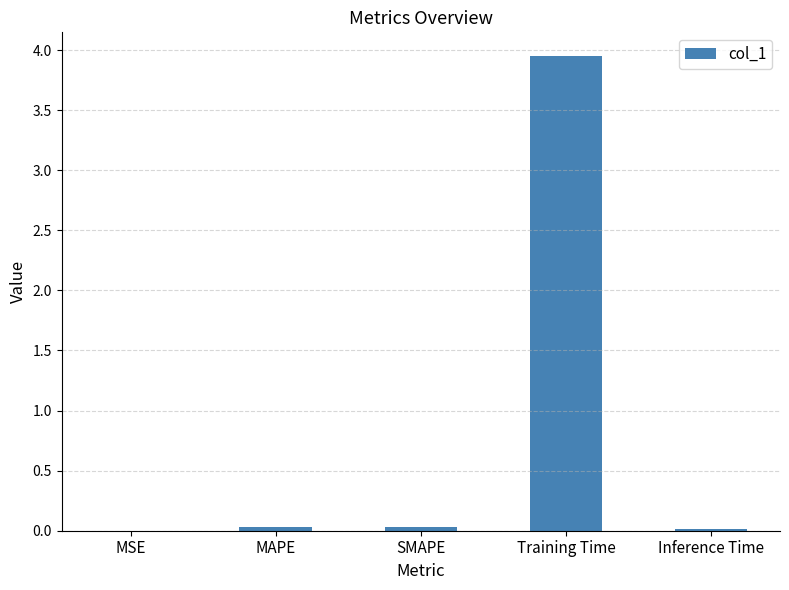

Does the chart contain stacked bars?

No